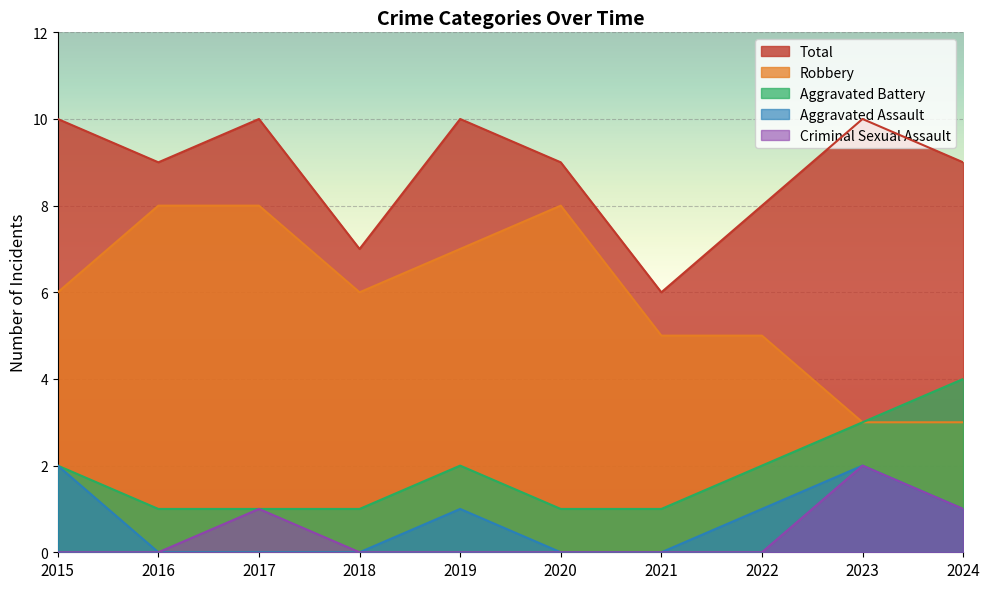

What are all the series names shown in the legend?

Total, Robbery, Aggravated Battery, Aggravated Assault, Criminal Sexual Assault